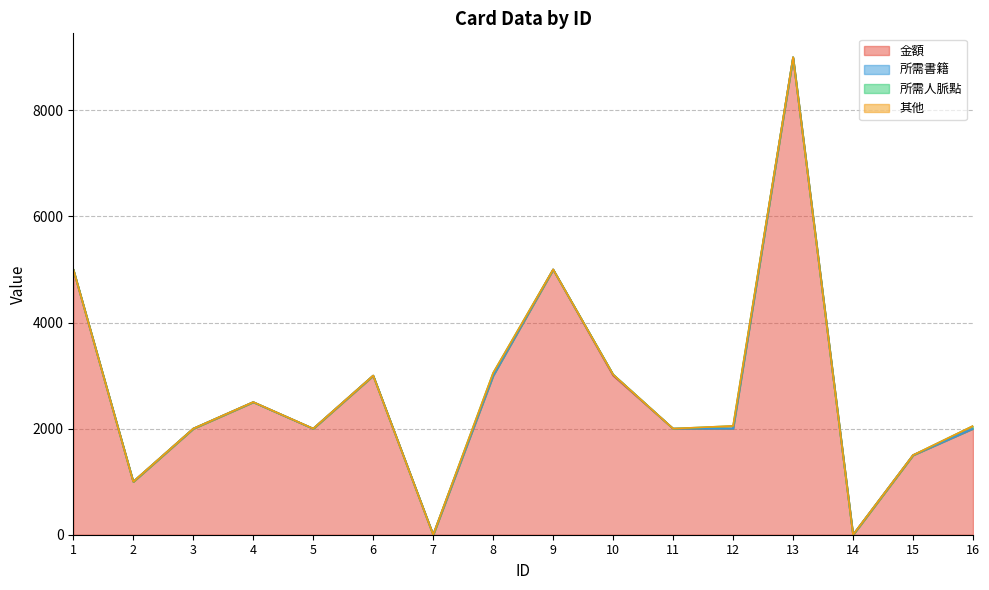

What is the sum of all 所需人脈點 values?

150